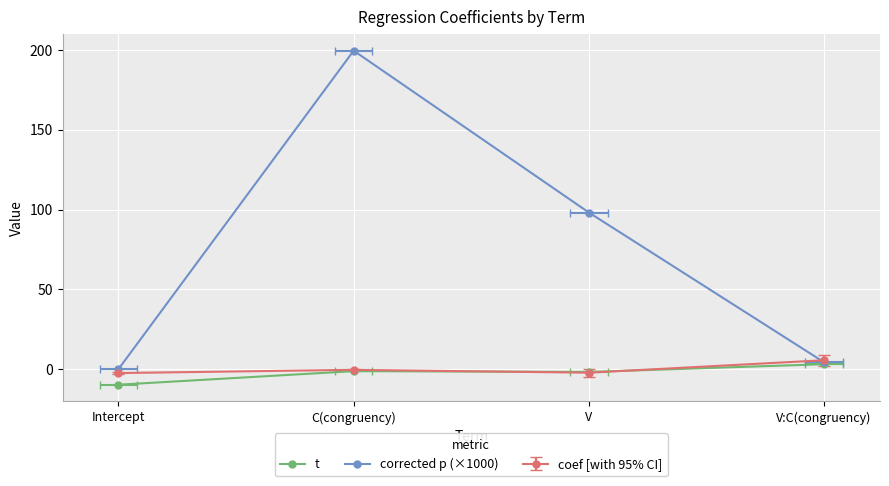

What is the average value of the t series?

-2.4